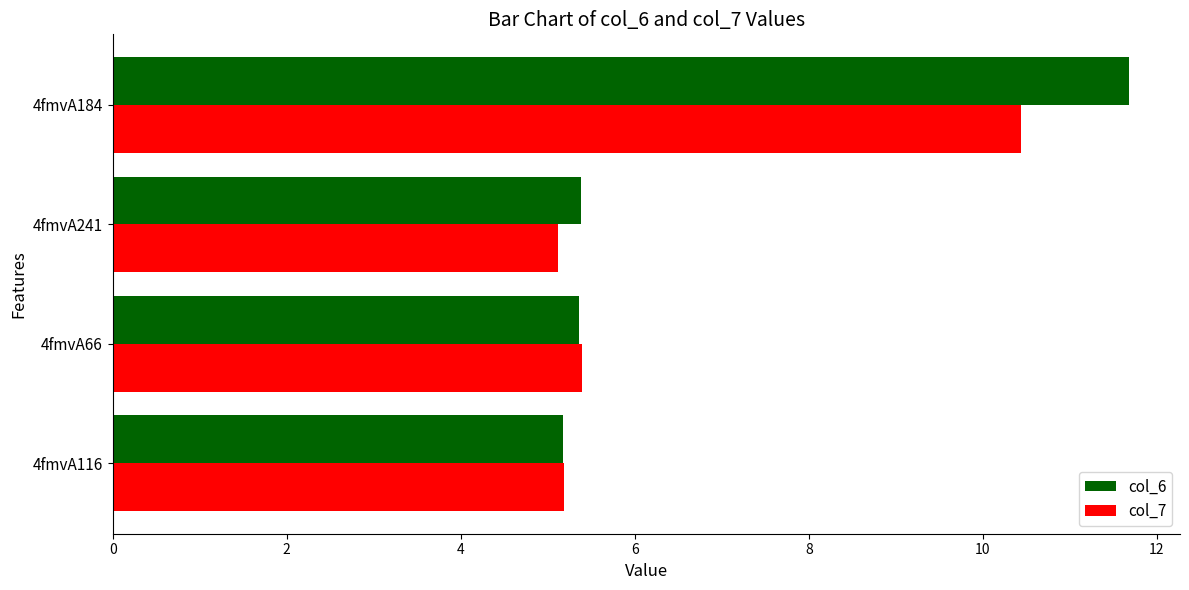

At which category is the sum across all series the highest?

4fmvA184